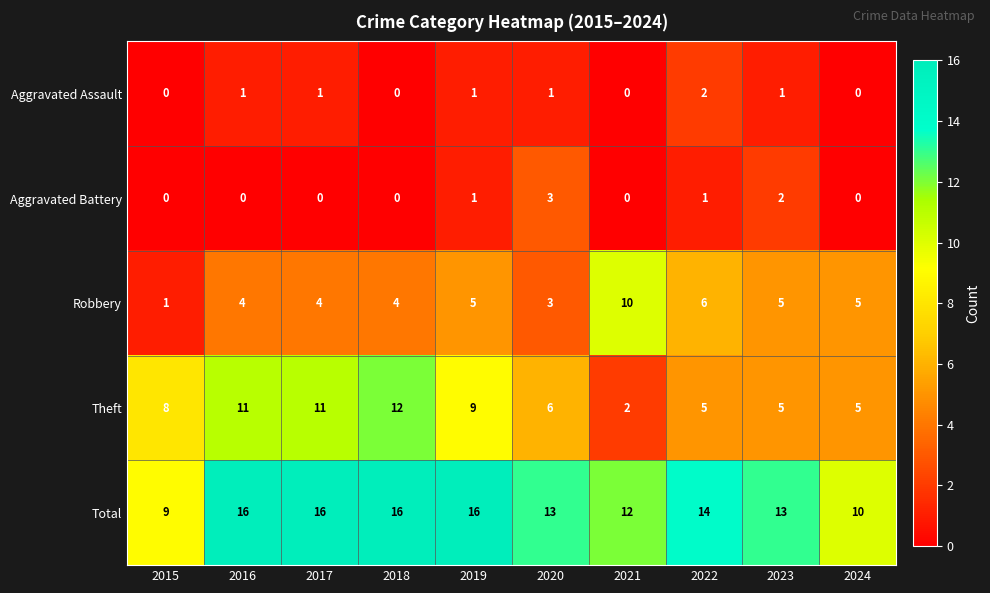

Read the Total value at 2015.

9